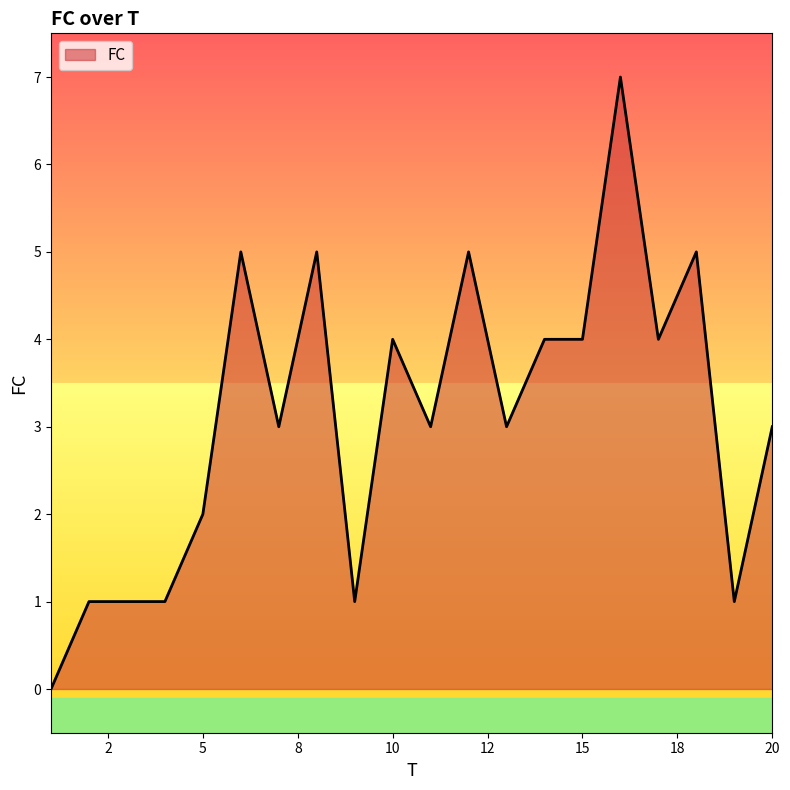

What is the difference between the maximum and minimum values?

7